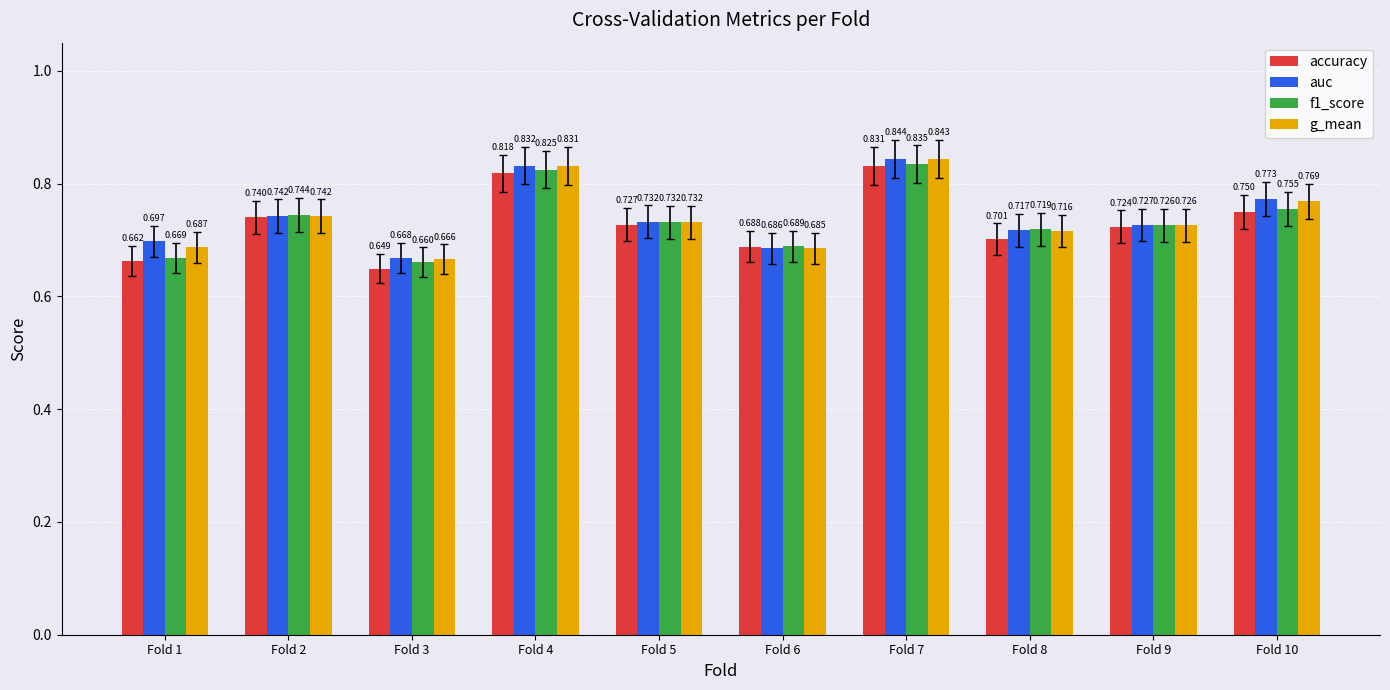

Between Fold 4 and Fold 8, which series saw the biggest shift?

accuracy